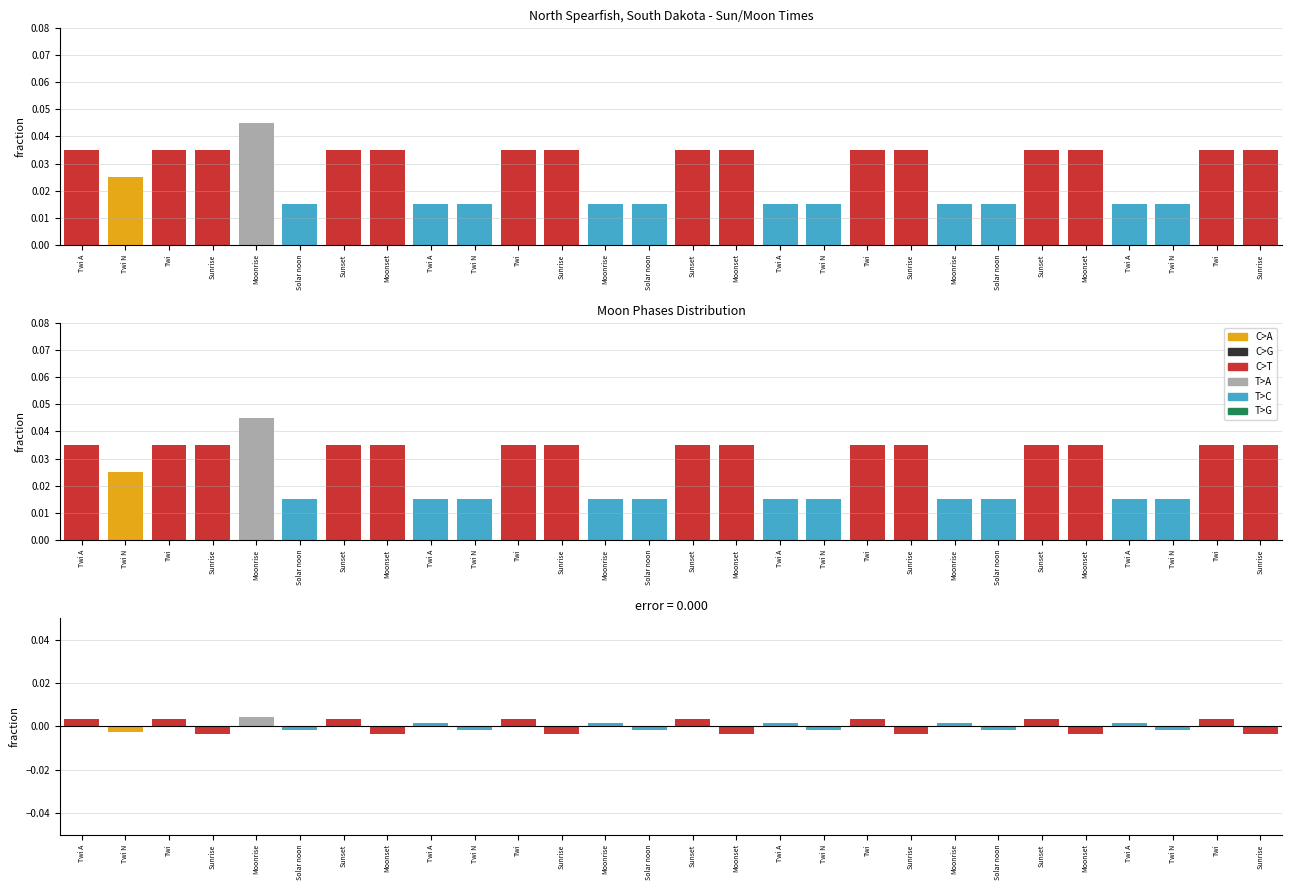

Are the bars grouped side by side (vs. stacked)?

Yes